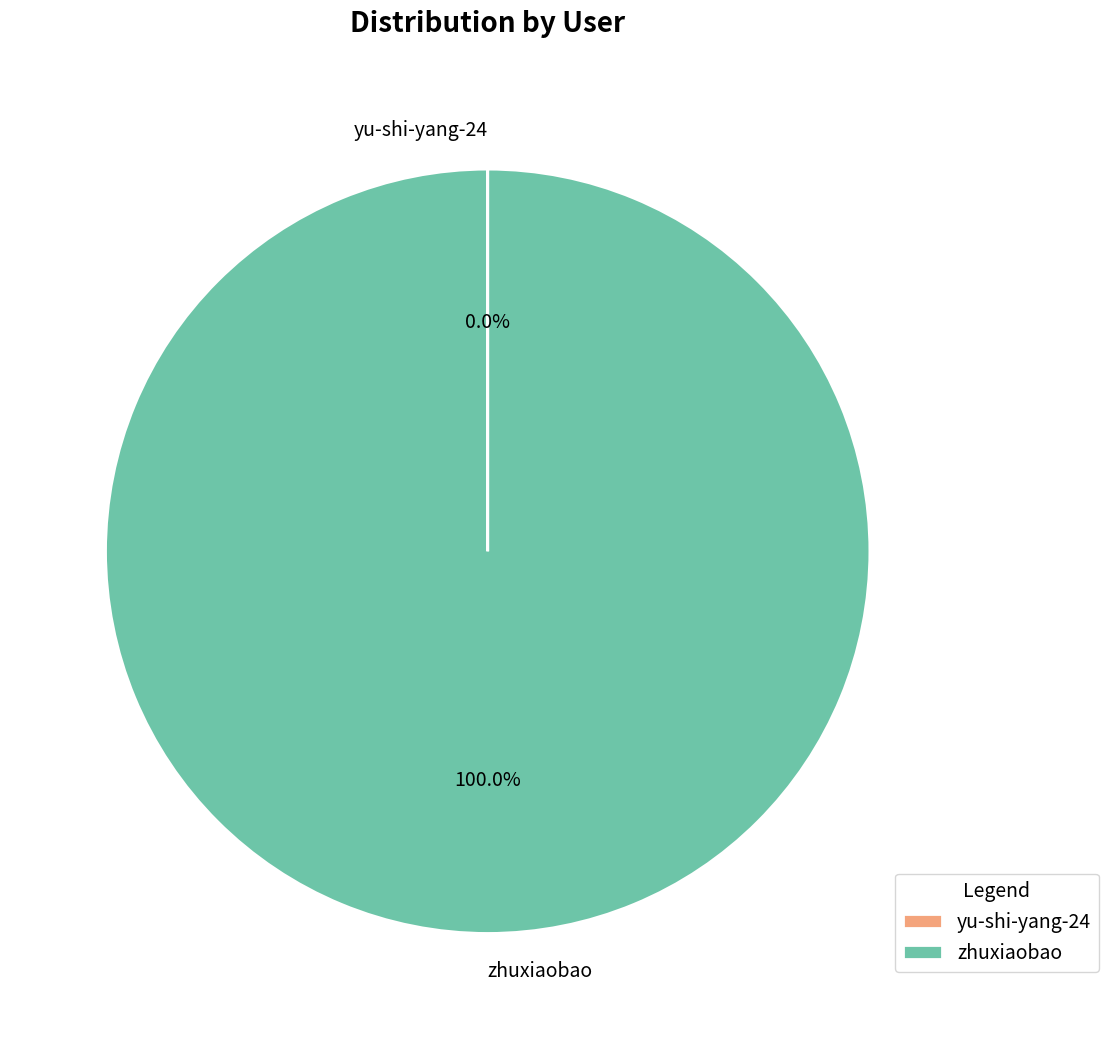

Is zhuxiaobao the majority of the pie?

Yes